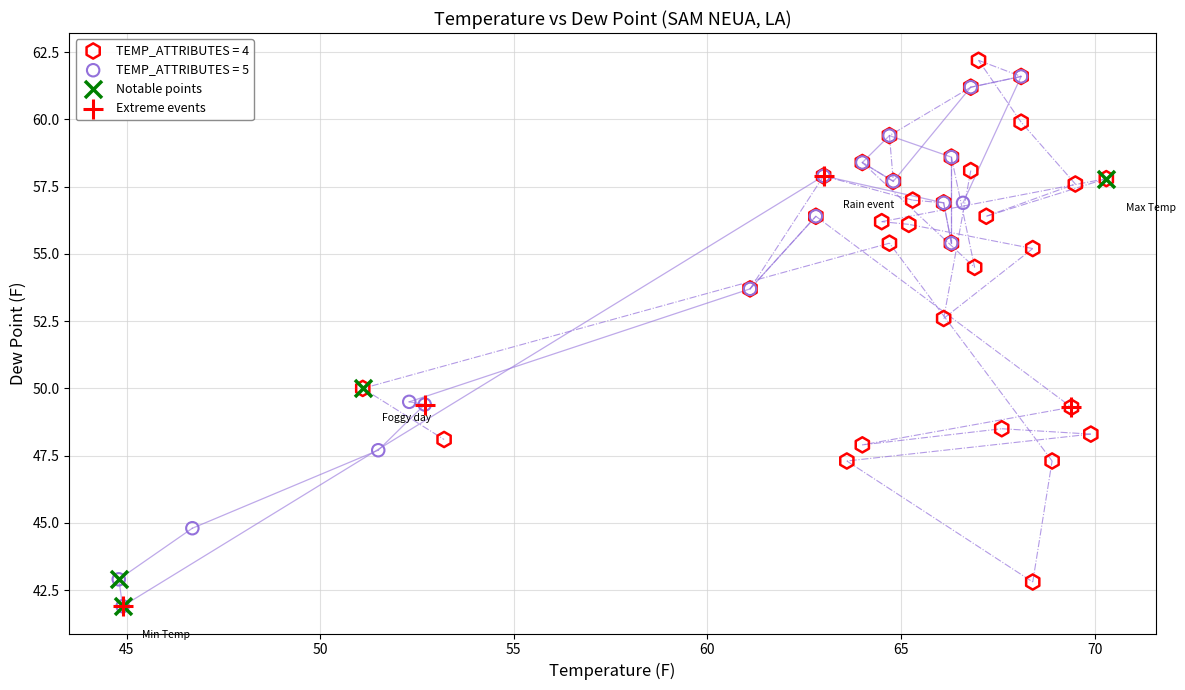

Which series reaches the maximum Y coordinate?

TEMP_ATTRIBUTES = 4